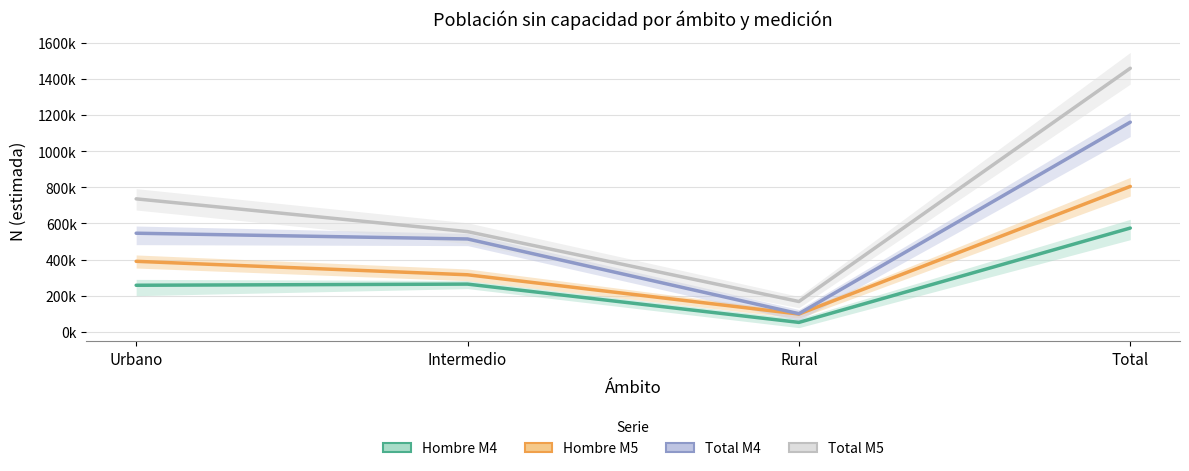

Rank the series by their average value, from lowest to highest.

Hombre M4, Hombre M5, Total M4, Total M5